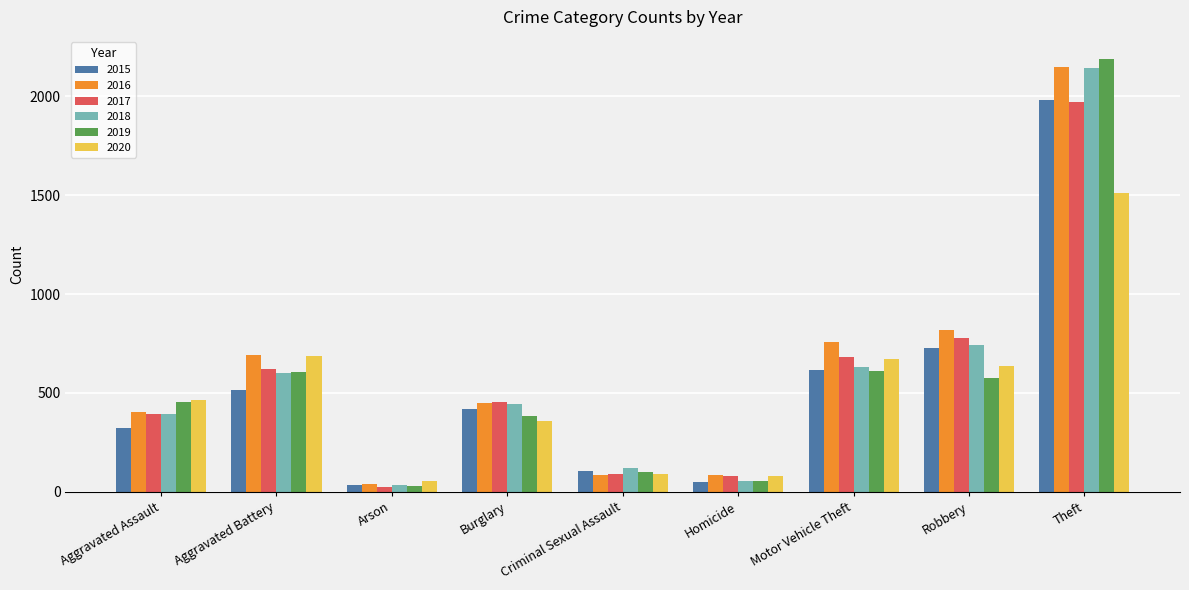

Does the chart contain stacked bars?

No